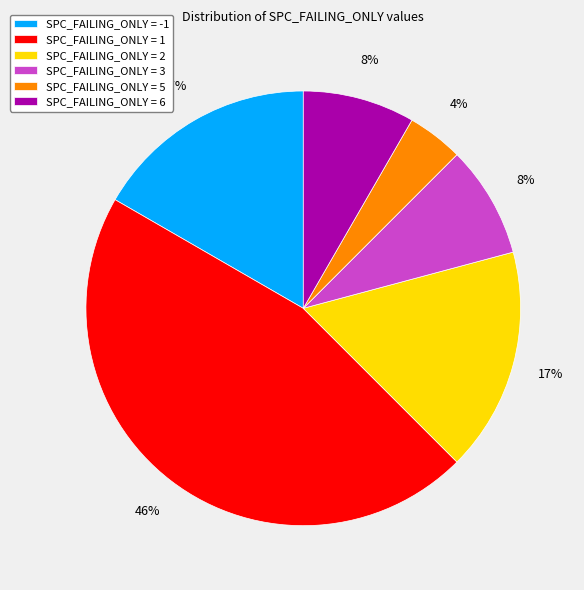

What percentage is the SPC_FAILING_ONLY = 1 slice, to the nearest percent?

46%